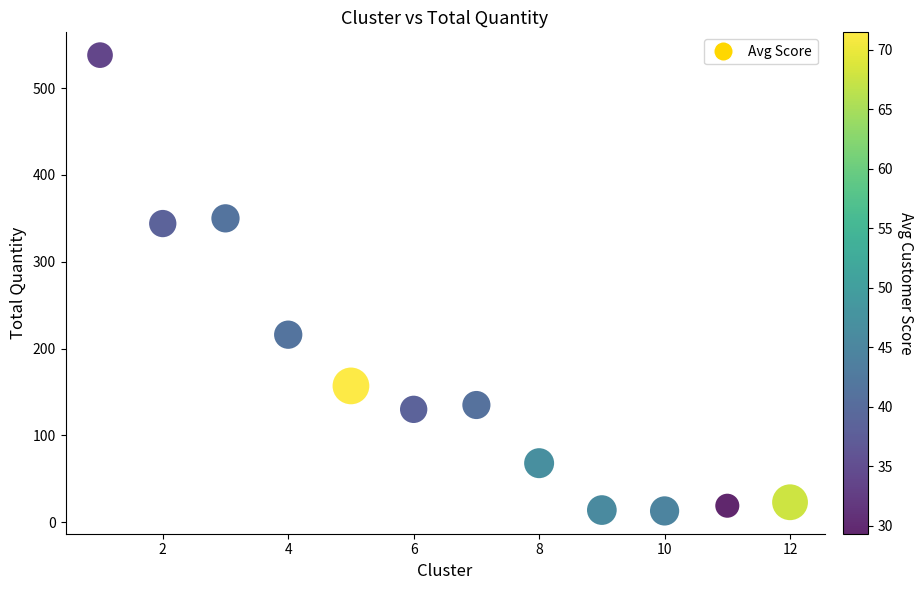

What Y value in the scatter plot is closest to 275?

216